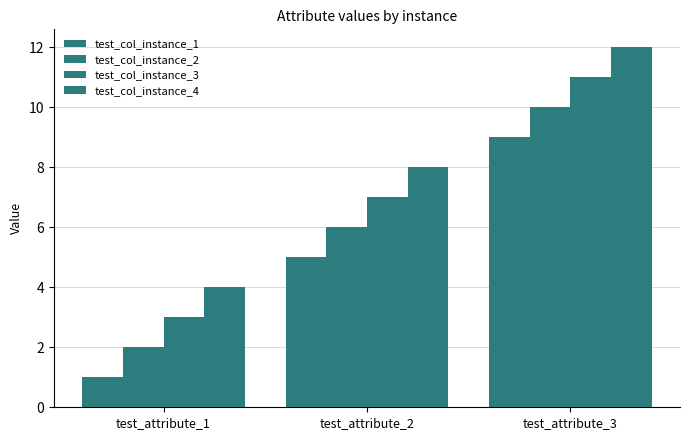

How many categories are shown in the chart?

3